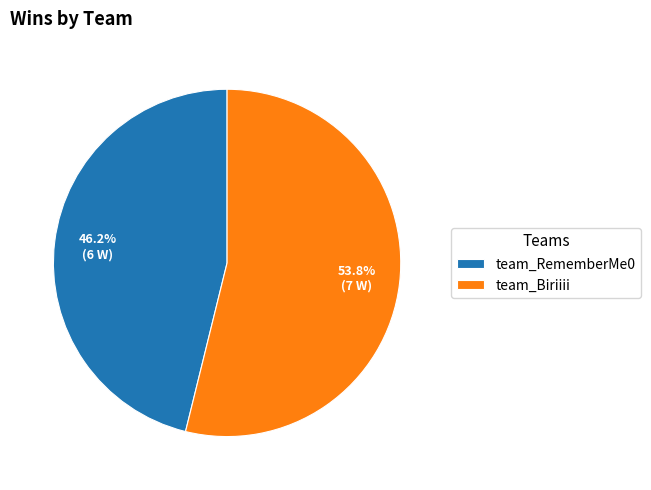

What is the ratio of the value at team_RememberMe0 to the value at team_Biriiii?

0.9